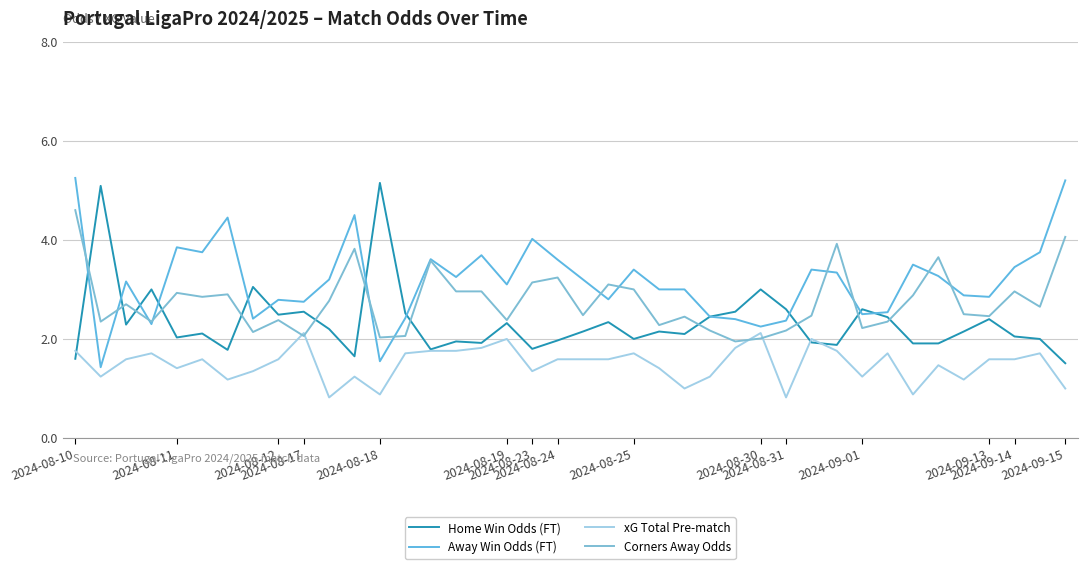

Where does the Away Win Odds (FT) series first go above 3?

2024-08-10